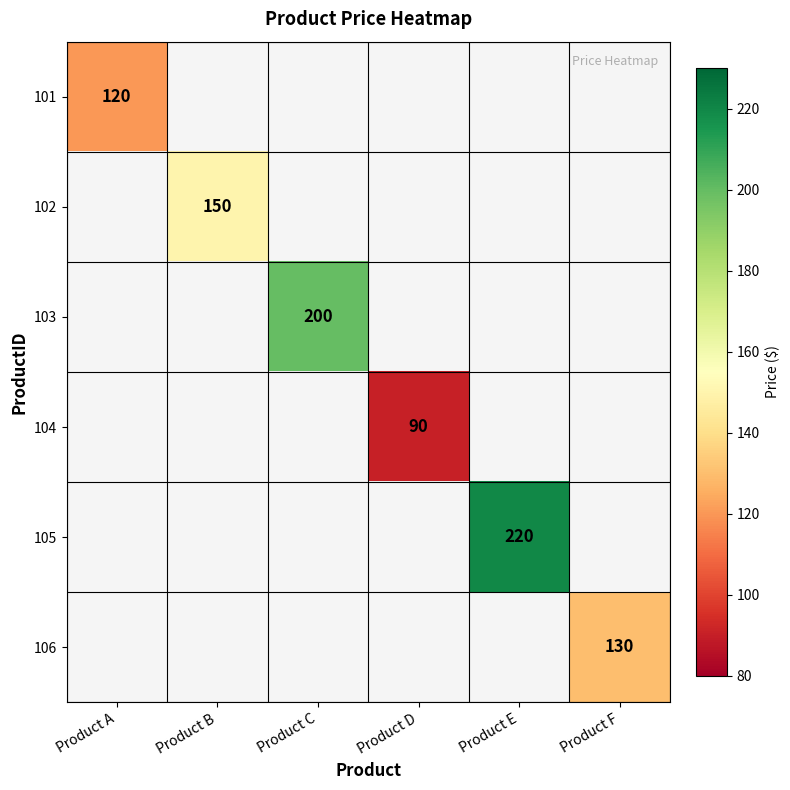

Is it true that 102 equals 48 at Product B?

False